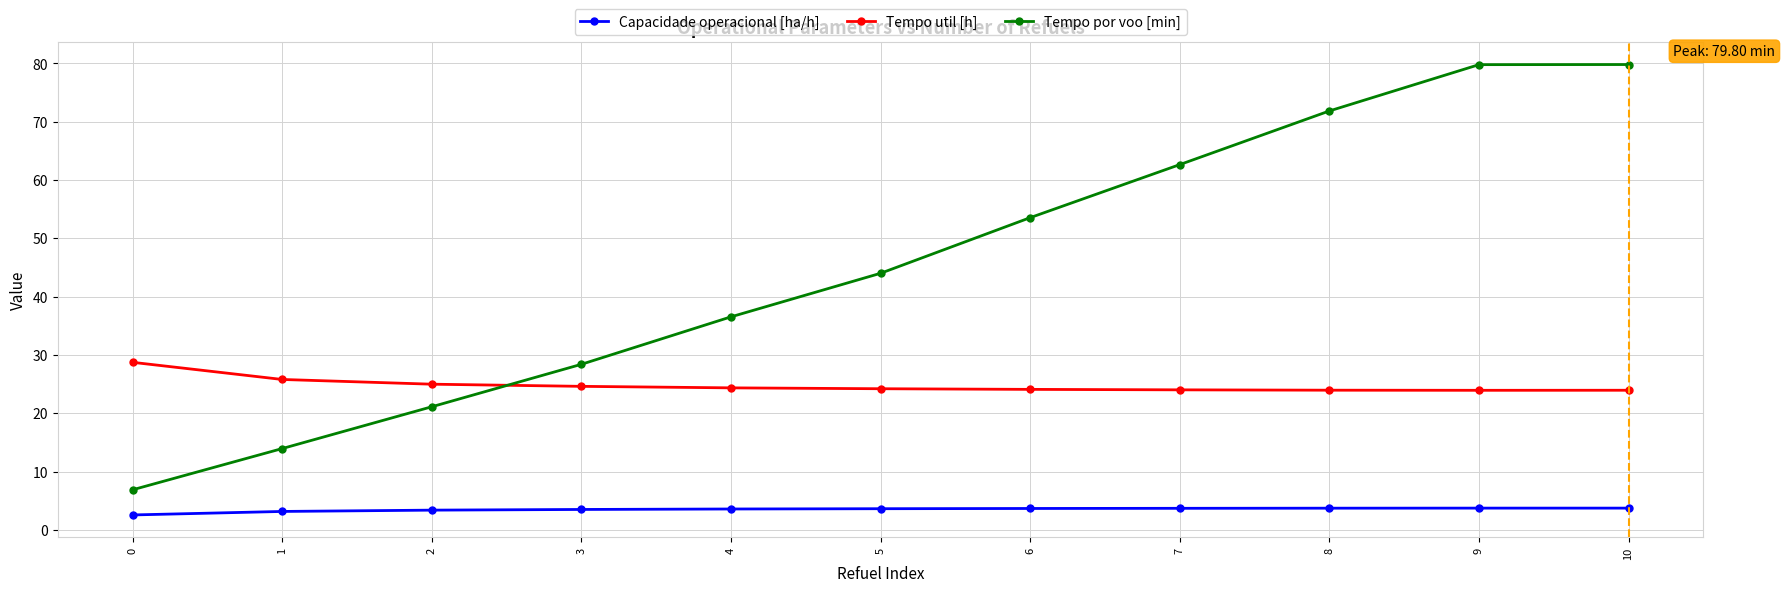

True or false: Tempo util [h] and Capacidade operacional [ha/h] intersect in this chart.

False